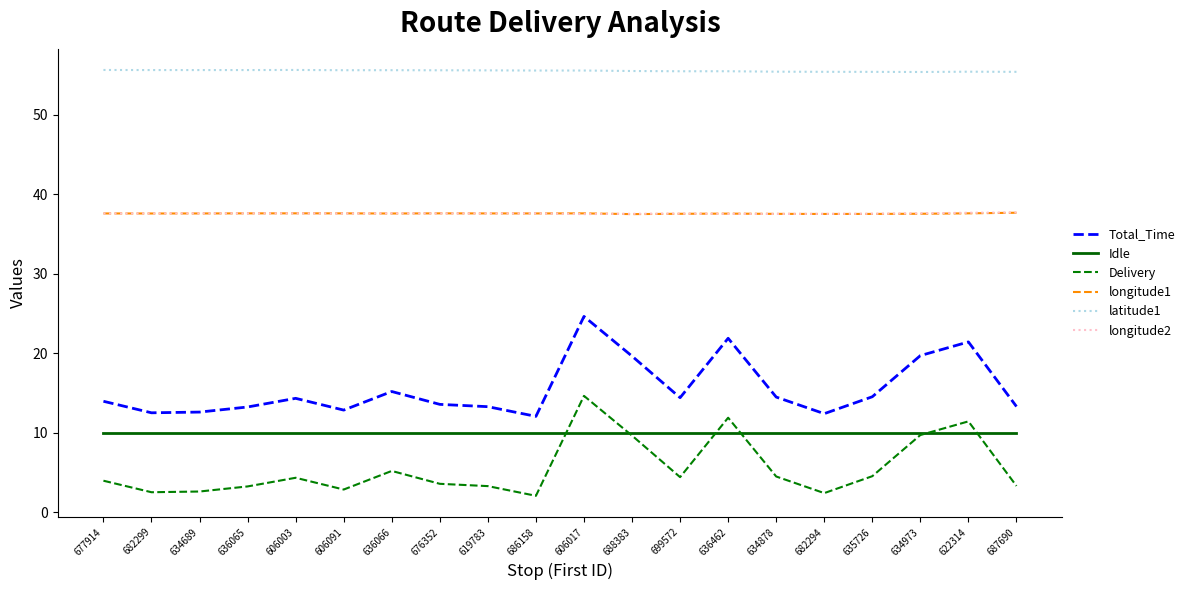

Which series has the largest total across all categories?

latitude1